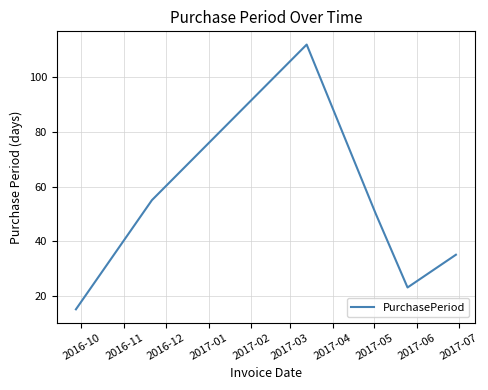

What is the greatest value displayed?

112